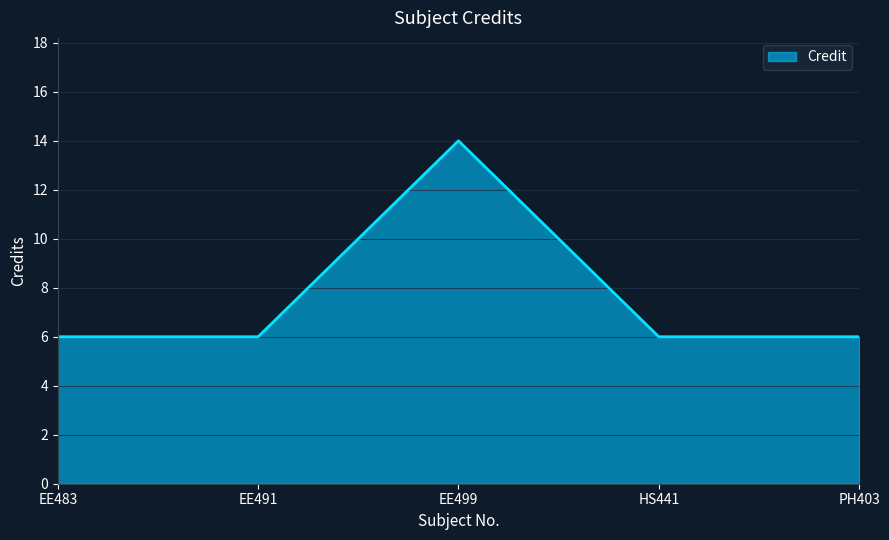

Approximately how many times larger is the value at EE499 compared to PH403?

2.3